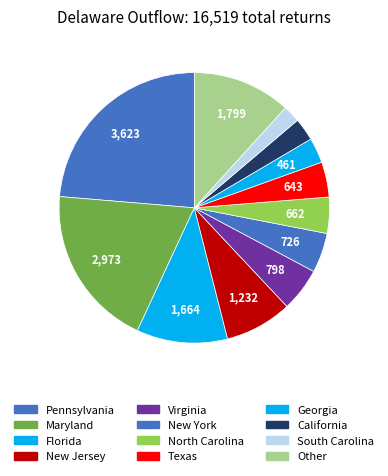

What is the change in value from Pennsylvania to Georgia?

-3162